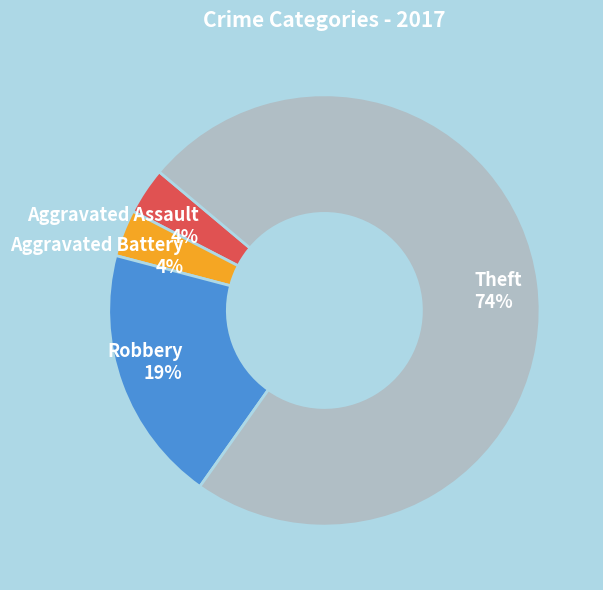

To the nearest percent, what percentage of the pie is Aggravated Battery 4%?

4%